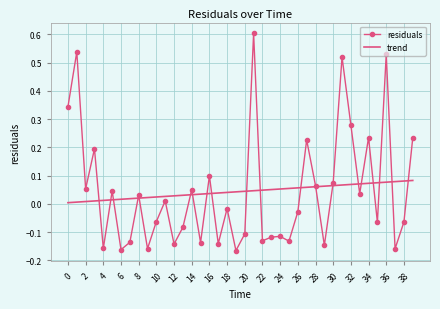

Rank the series by their maximum value, from highest to lowest.

residuals, trend